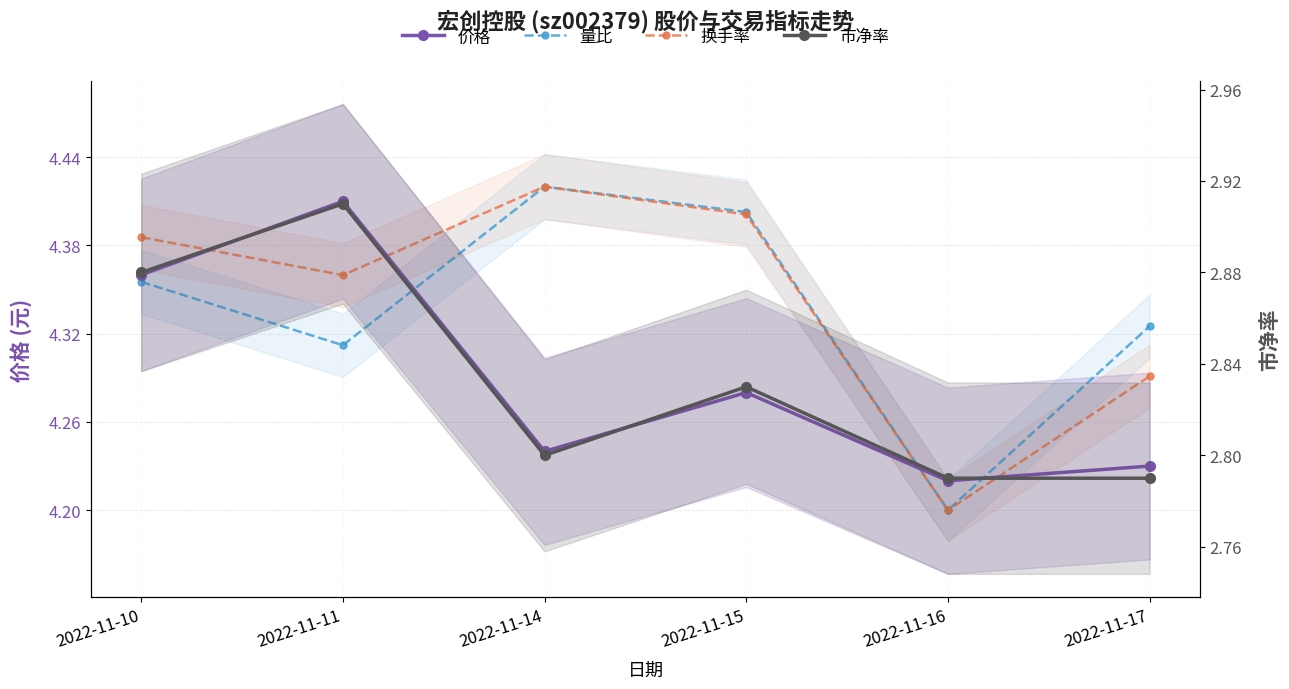

Is this an area chart (filled region under the line)?

No